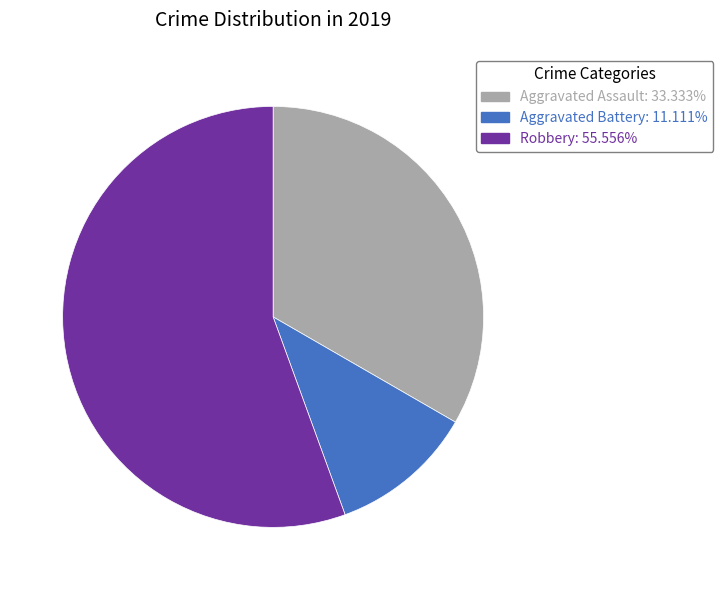

Is it true that Robbery is 65% of the pie?

False